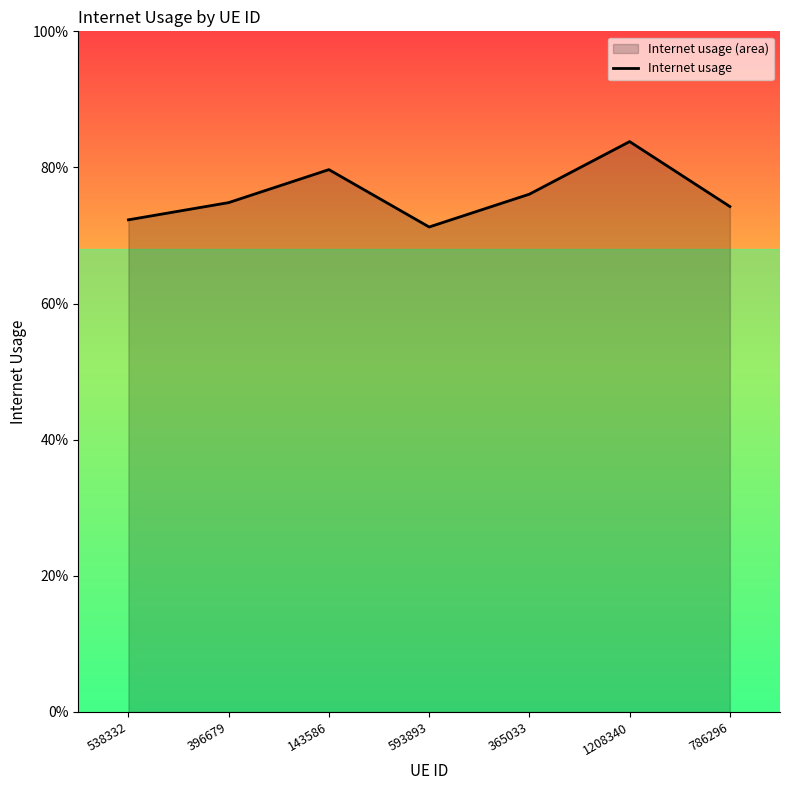

What is the greatest value displayed?

0.8